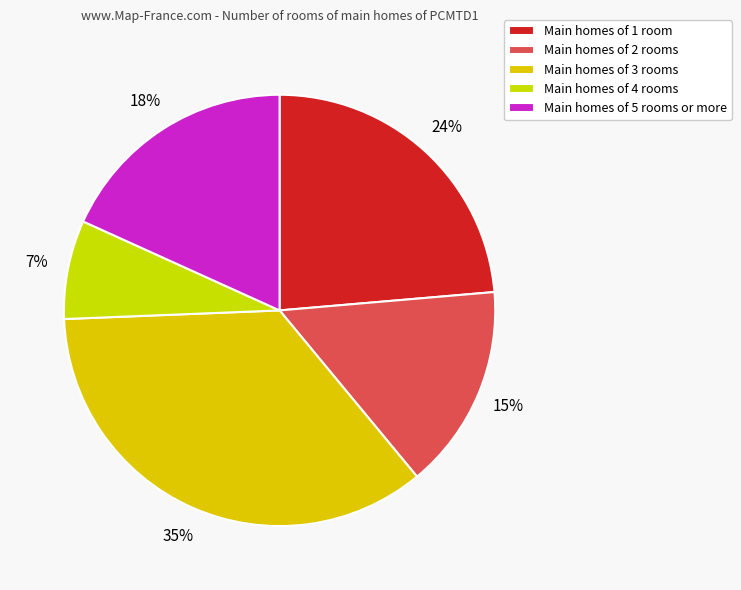

Which category has the biggest portion of the pie?

Main homes of 3 rooms